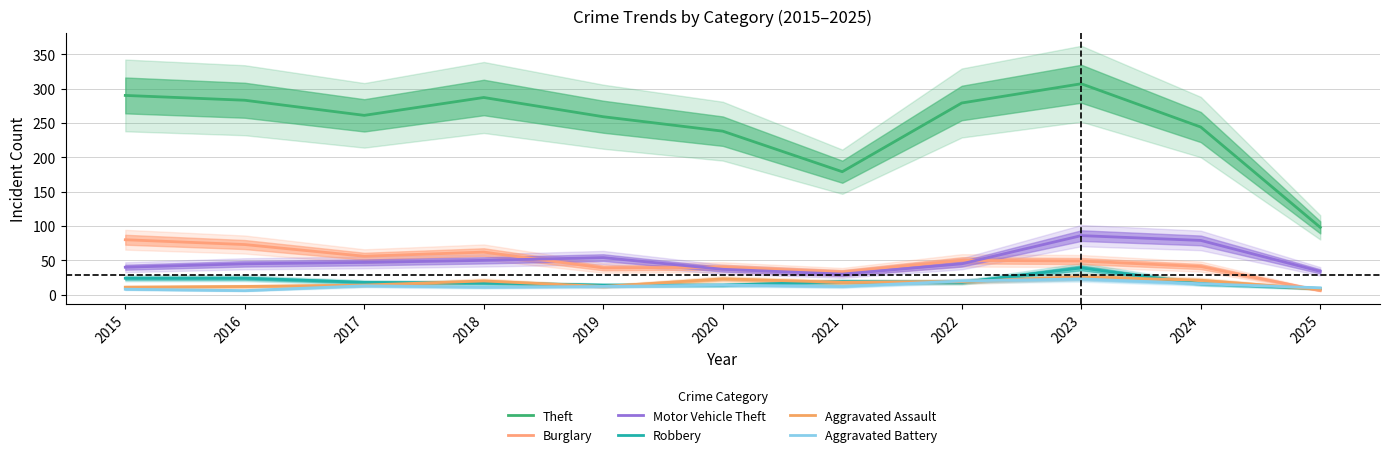

Where is Motor Vehicle Theft nearest to the value 58?

2019